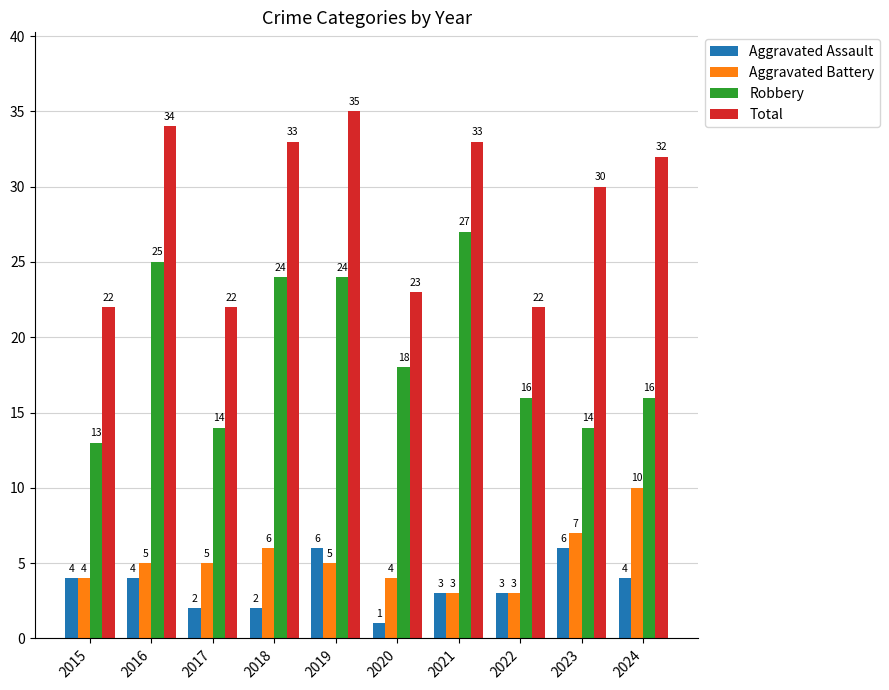

How many bars are there in total?

40